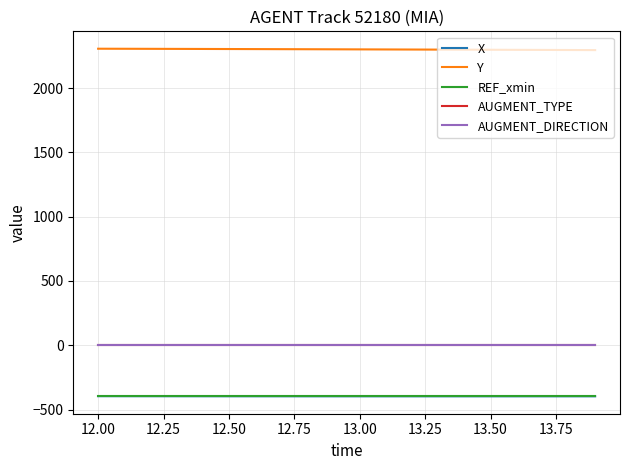

Which series has the largest total across all categories?

Y